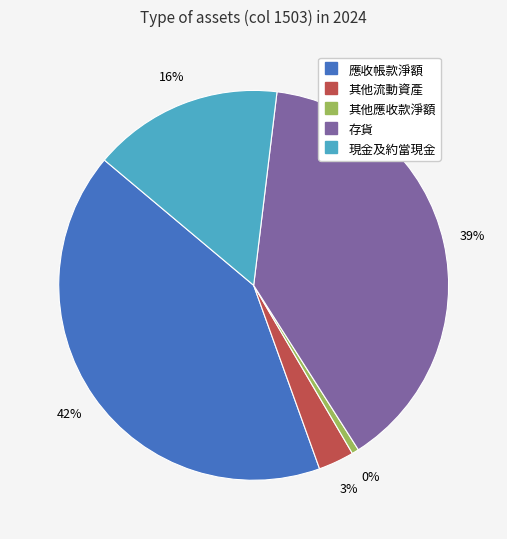

Which has a higher value, 其他應收款淨額 or 存貨?

存貨